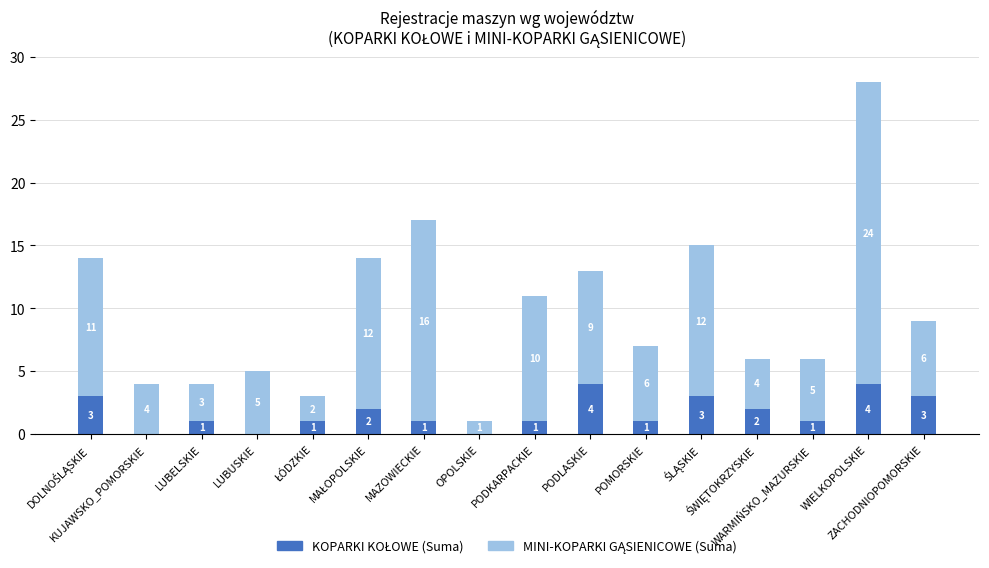

Are the bars grouped side by side (vs. stacked)?

No